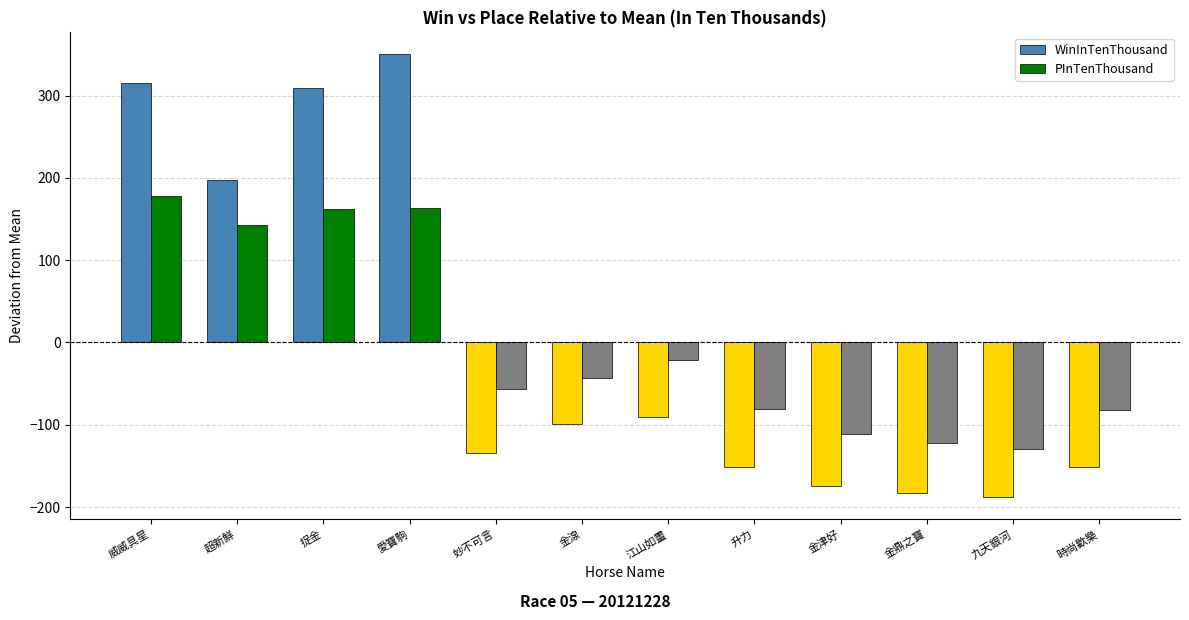

Where does the PInTenThousand series first go above -42?

威威具星